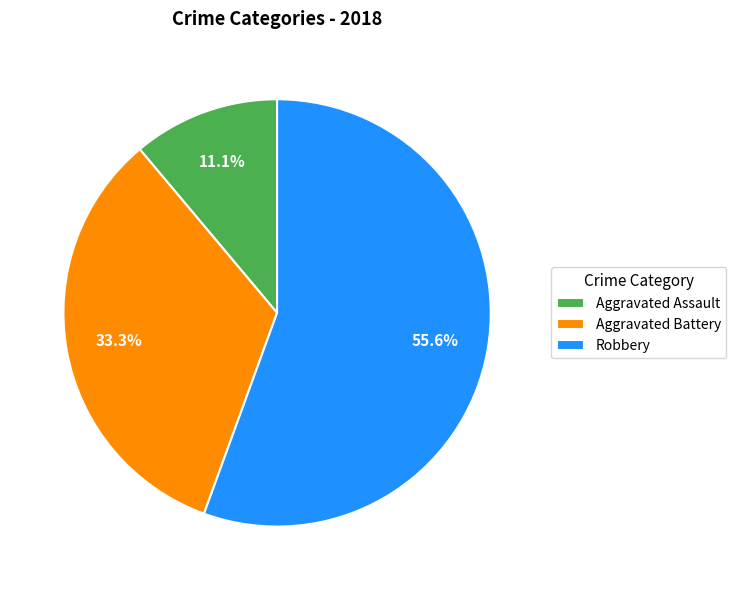

Does Robbery represent more than half of the total?

Yes